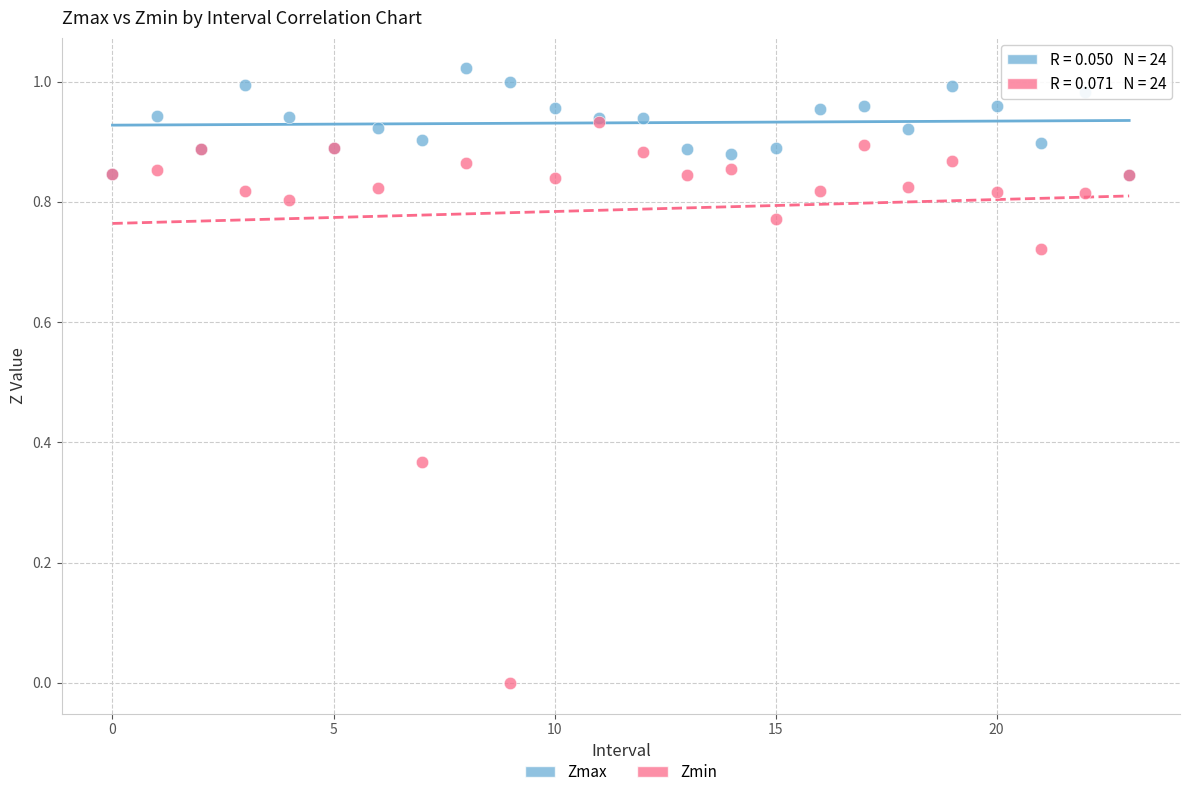

Which series reaches the maximum Y coordinate?

Zmax